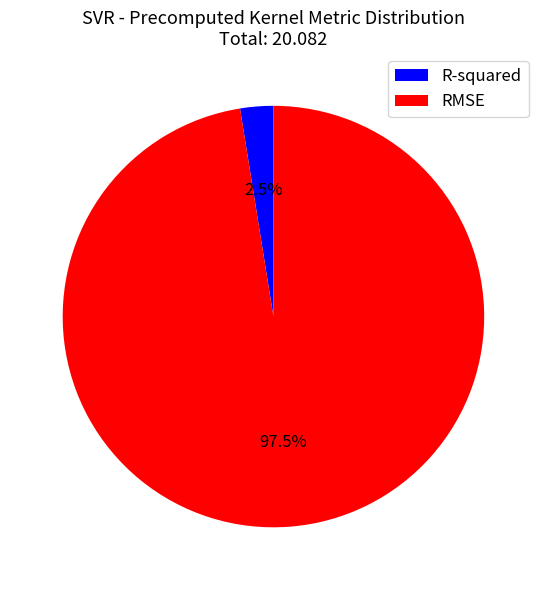

Which slice is the smallest?

R-squared